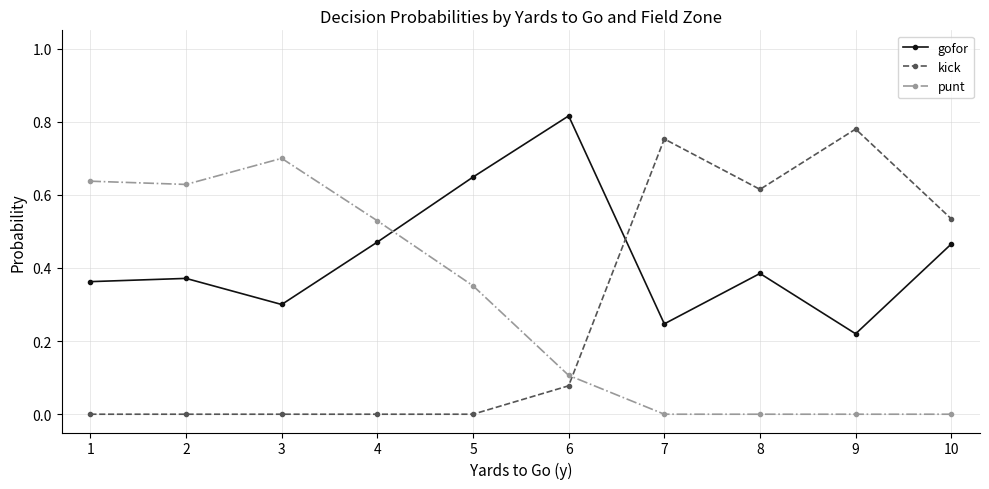

What is the total value across all series at 9?

1.0